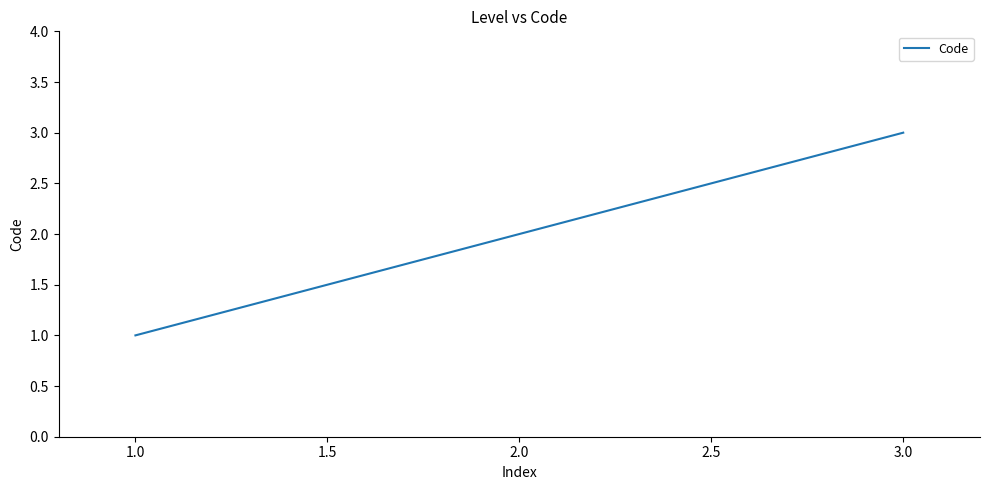

What is the maximum value shown in the chart?

3